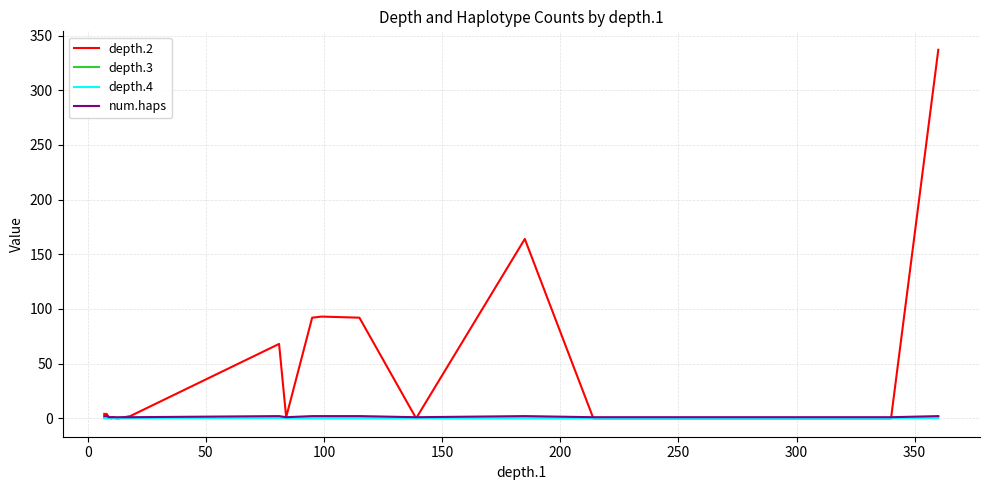

True or false: depth.3 and num.haps intersect in this chart.

False